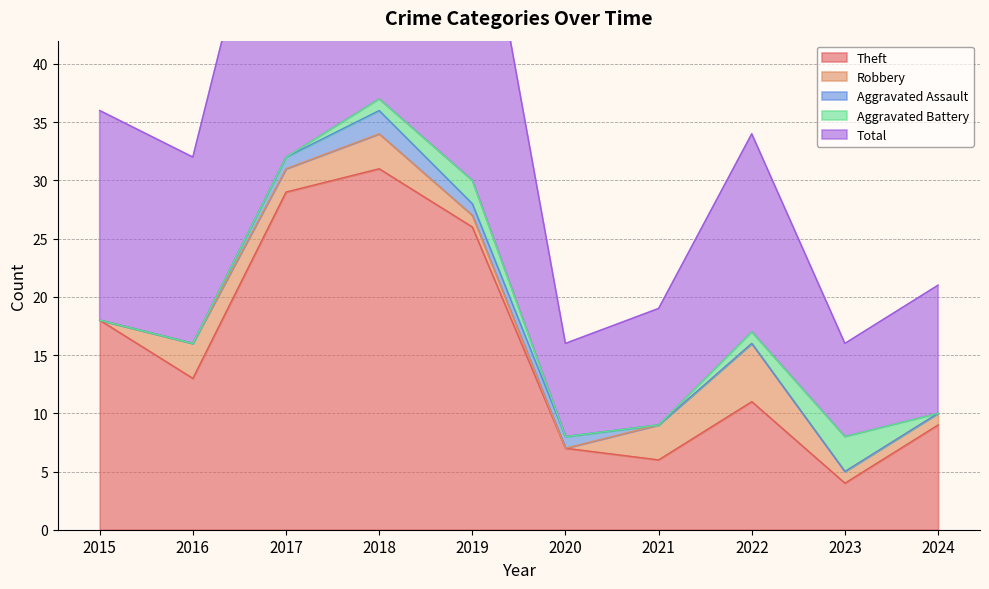

List the series in order of their peak value, highest first.

Total, Theft, Robbery, Aggravated Battery, Aggravated Assault